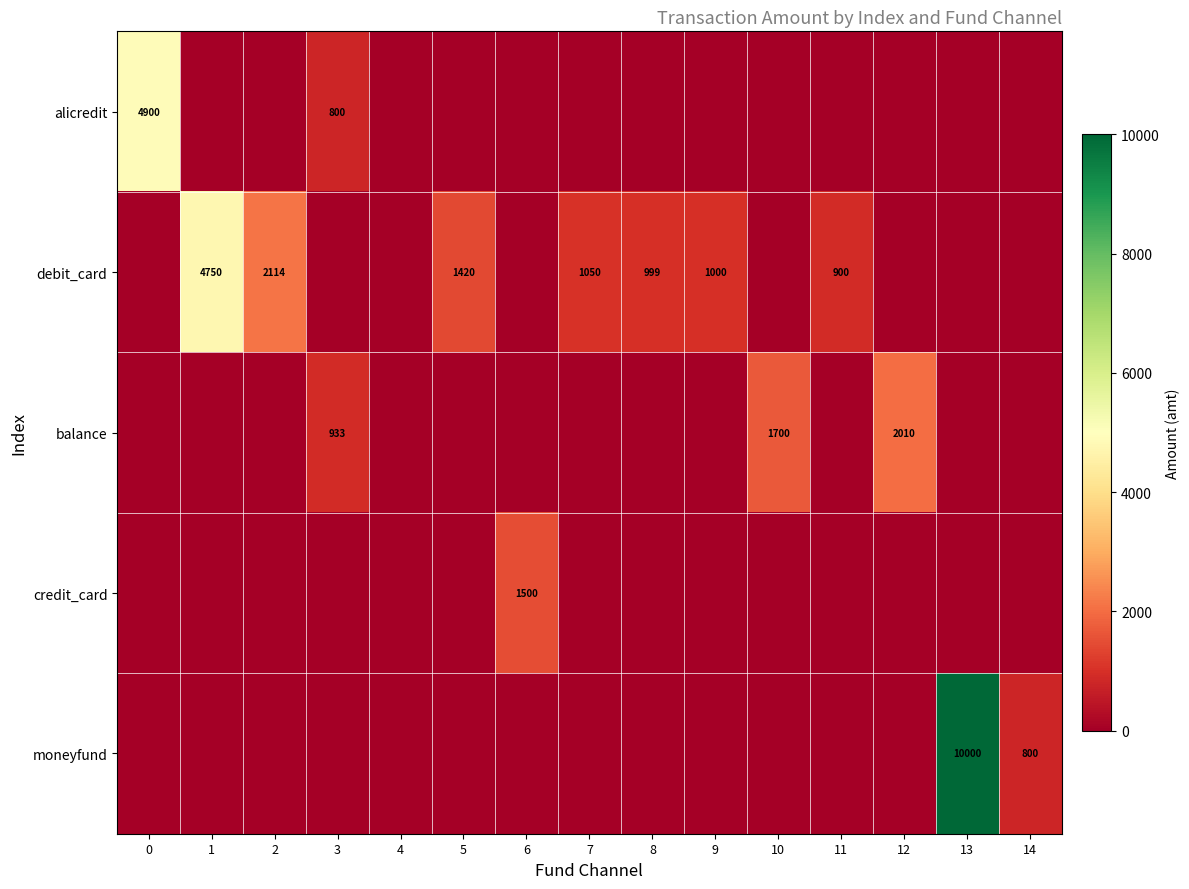

The balance series shows 1613 at 3. True or false?

False